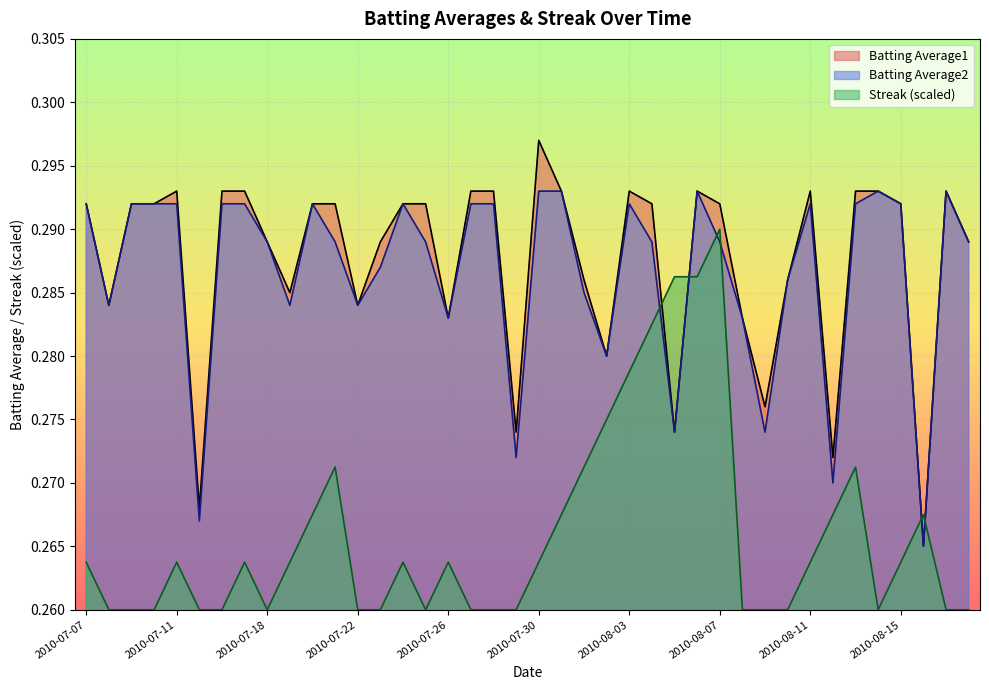

In Batting Average1, how many points are lower than both neighbors (excluding endpoints)?

11